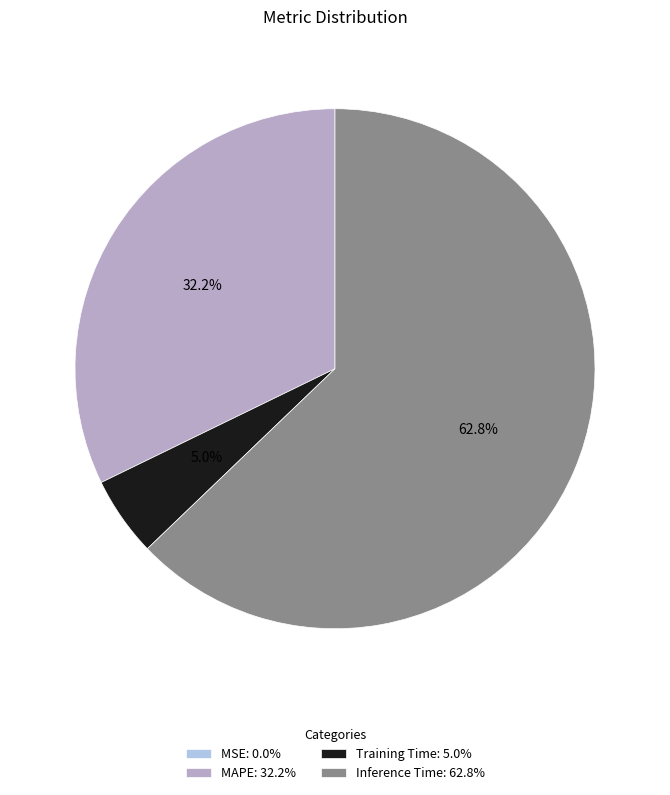

What percentage is the Training Time slice, to the nearest percent?

5%